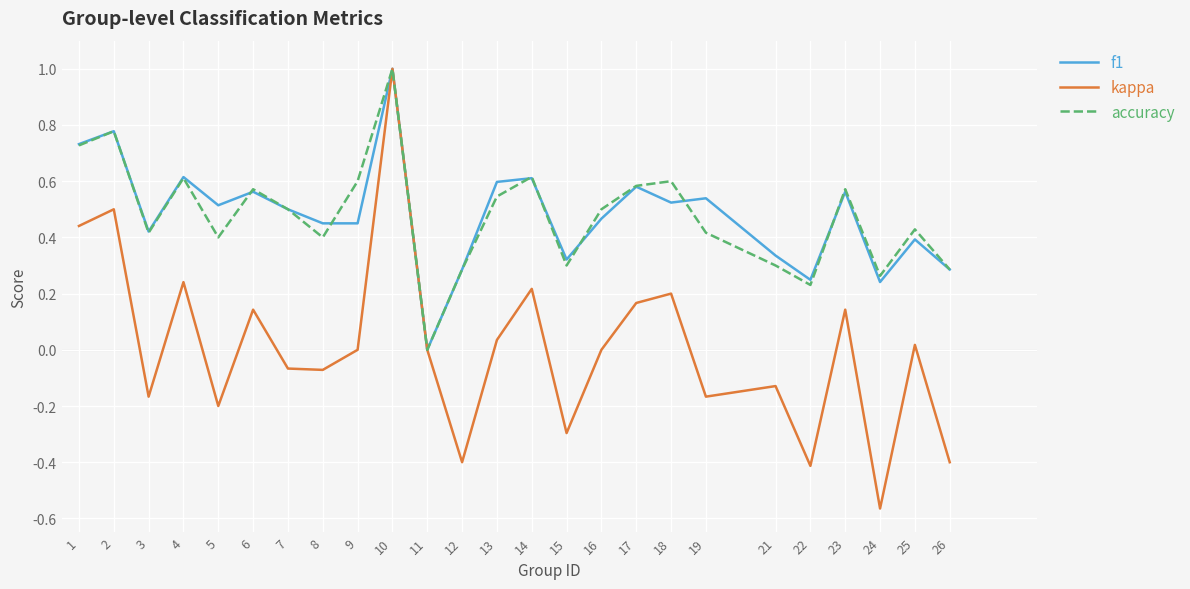

Which series has the widest spread of values?

kappa